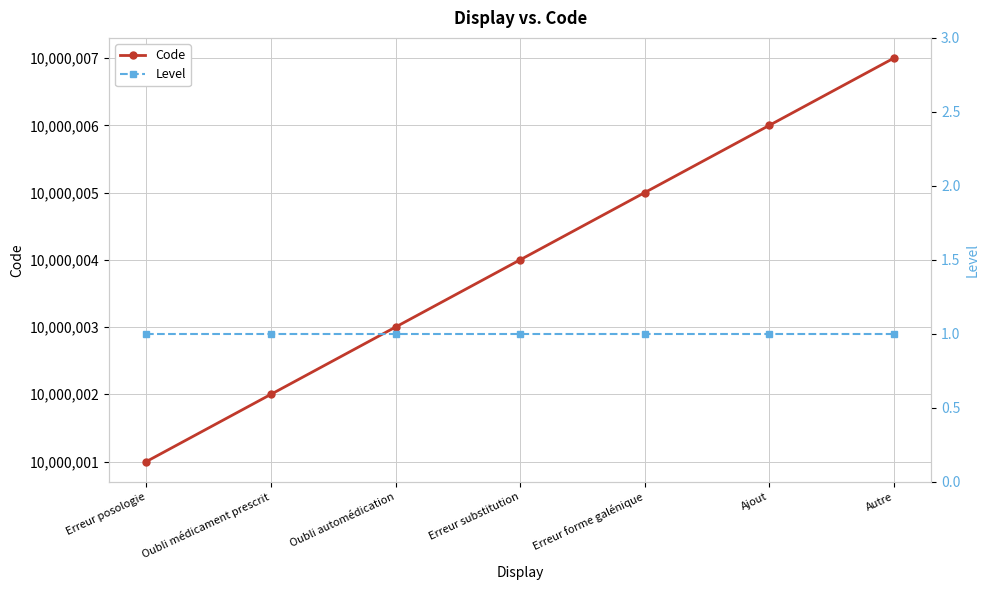

Between Ajout and Autre, which series saw the biggest shift?

Code